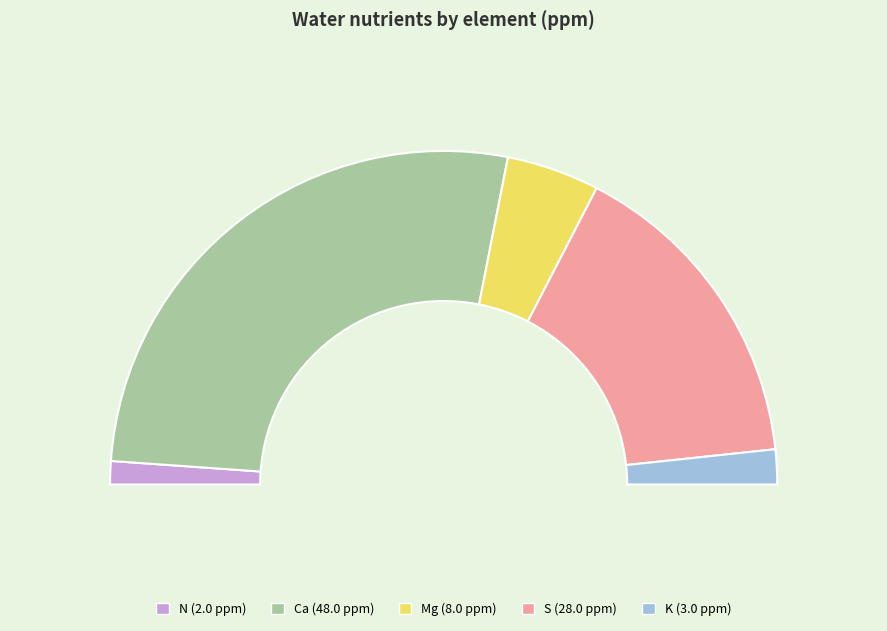

Rank the categories by value from highest to lowest.

Ca, S, Mg, K, N